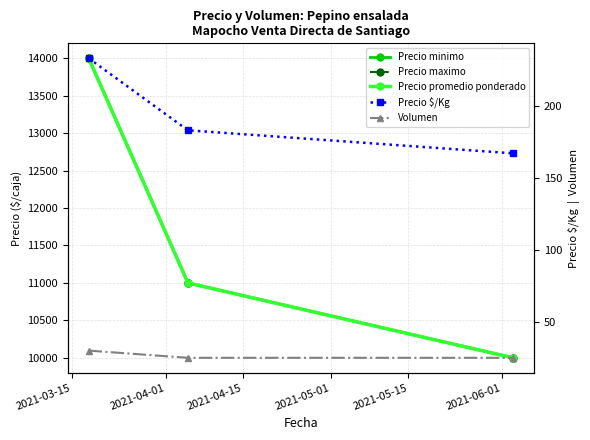

What value does the Precio promedio ponderado series have at 2021-03-15, to the nearest 100?

14000